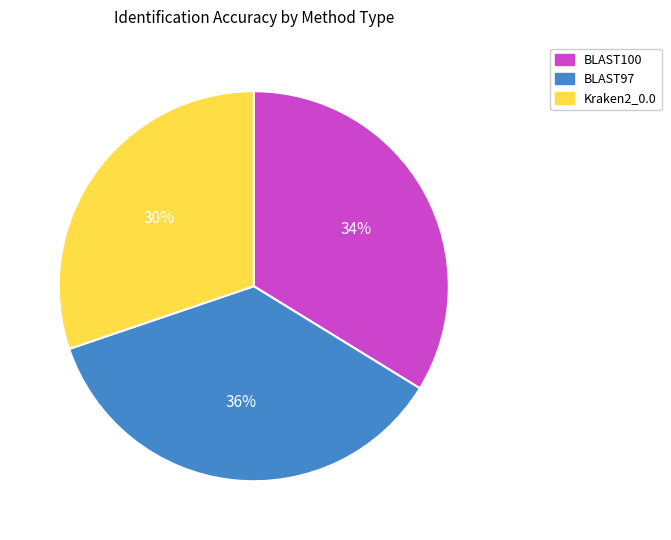

To the nearest percent, what is the difference between the BLAST100 and BLAST97 slice percentages?

2%